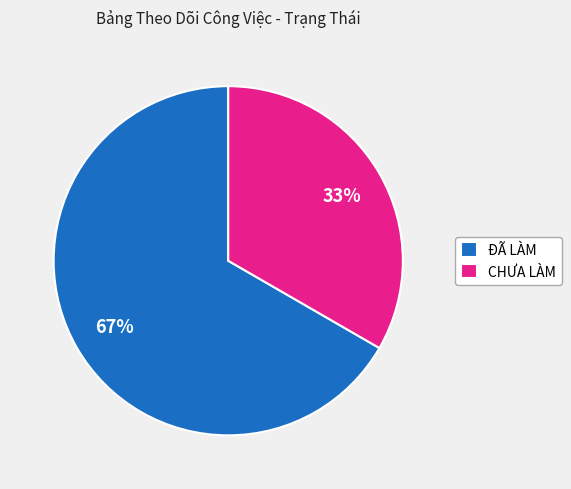

How many slices are in this pie chart?

2